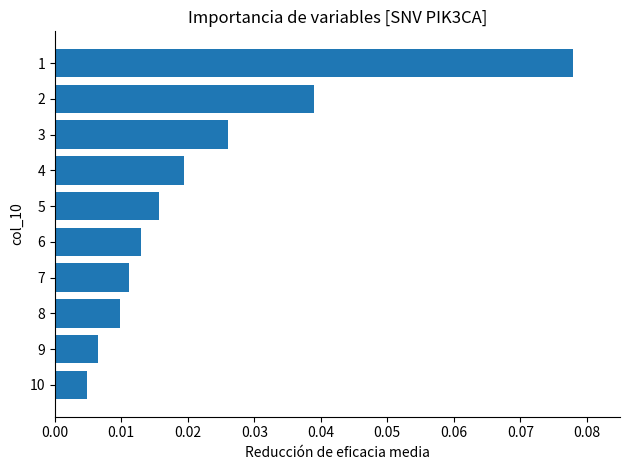

Rank the categories by value from lowest to highest.

10, 9, 8, 7, 6, 5, 4, 3, 2, 1